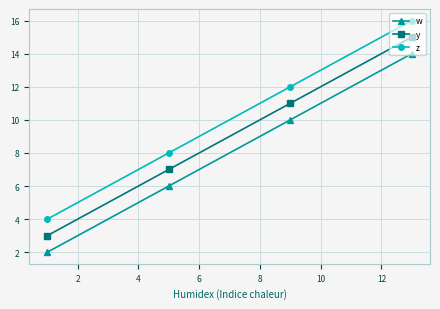

What are all the series names shown in the legend?

w, y, z